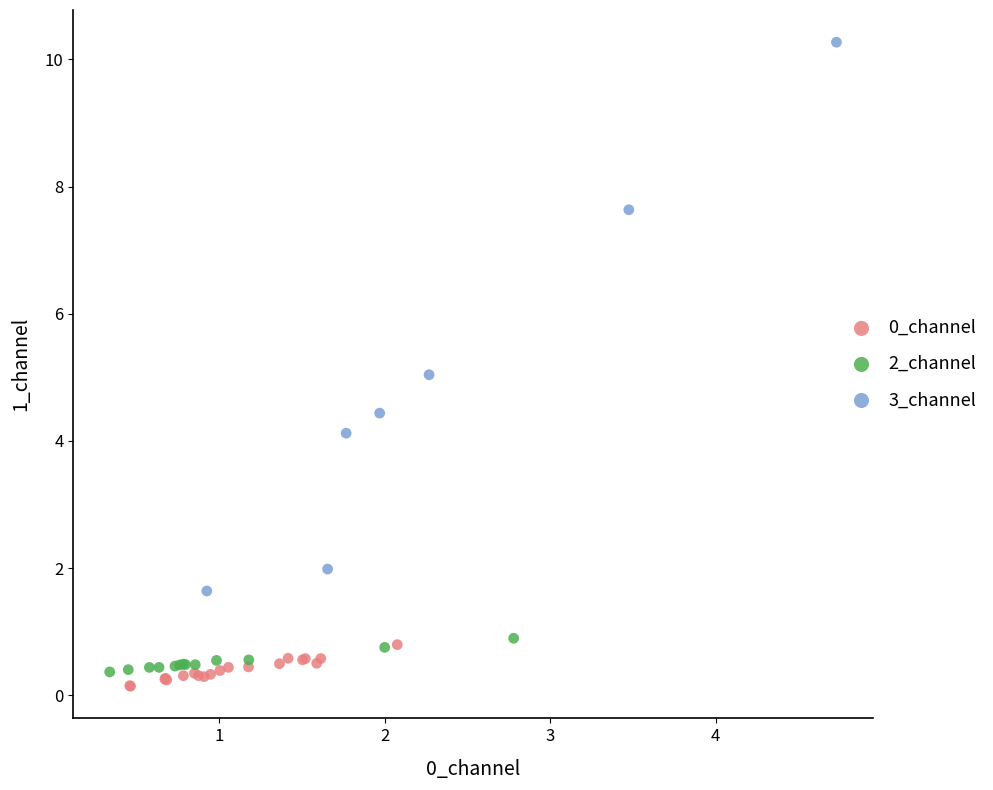

Which series has the largest Y range (max minus min)?

3_channel